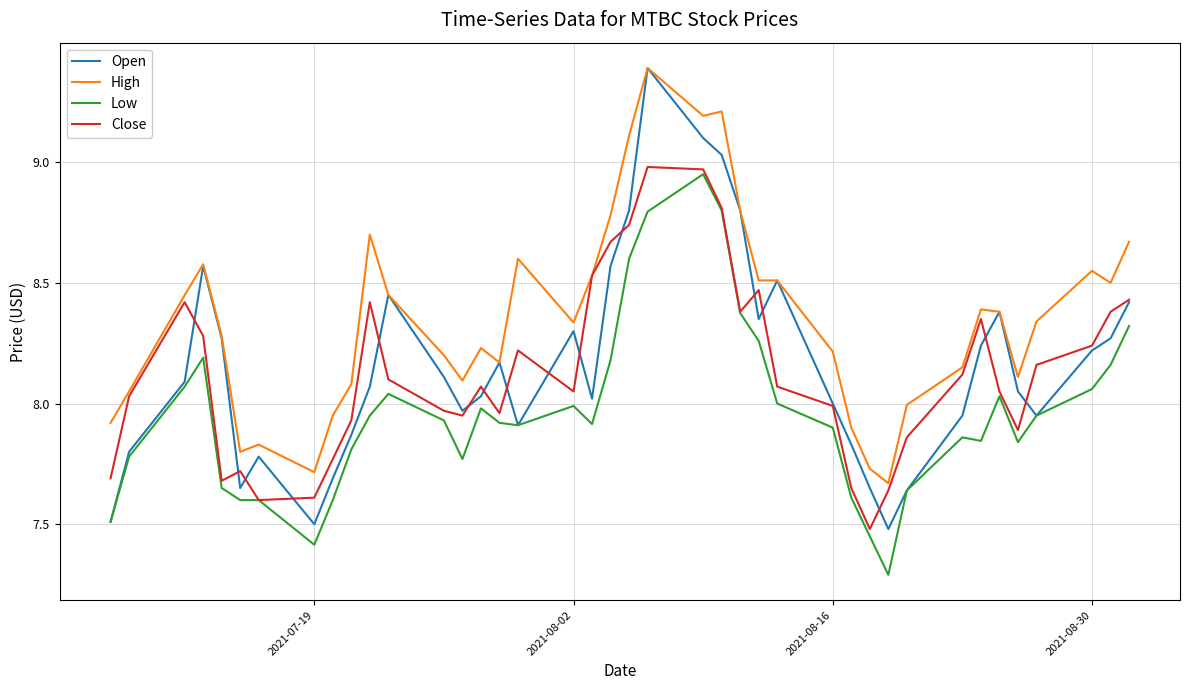

What is the minimum value shown in the chart?

7.3